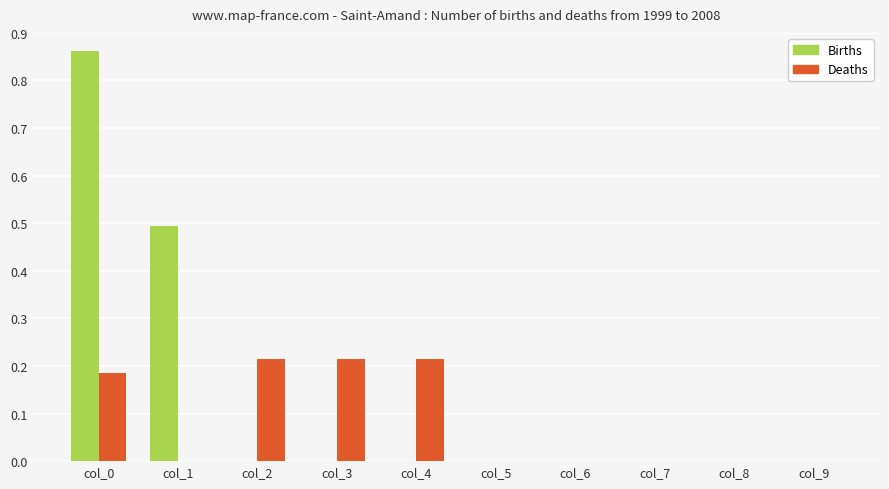

True or false: Deaths has a value of 0.1 at col_1.

False